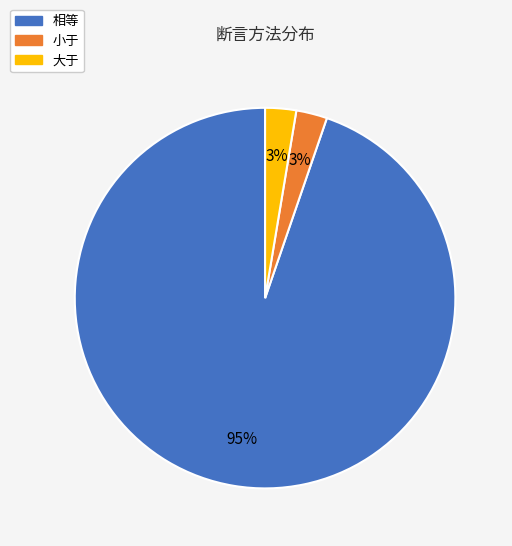

The 相等 slice represents 95% of the pie. True or false?

True